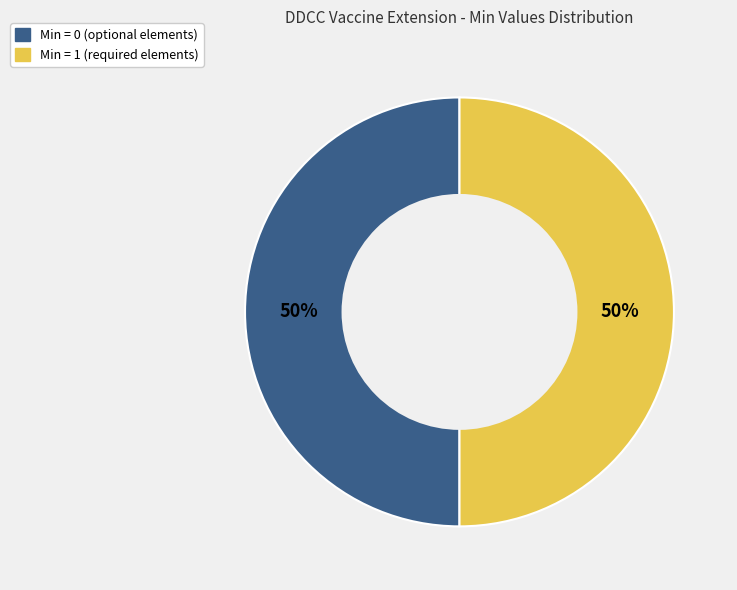

To the nearest percent, what is the difference between the largest and smallest slice percentages?

0%